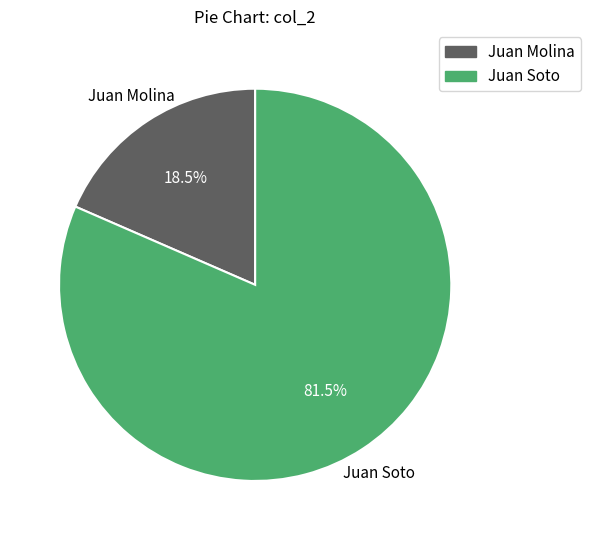

Which category has the biggest portion of the pie?

Juan Soto